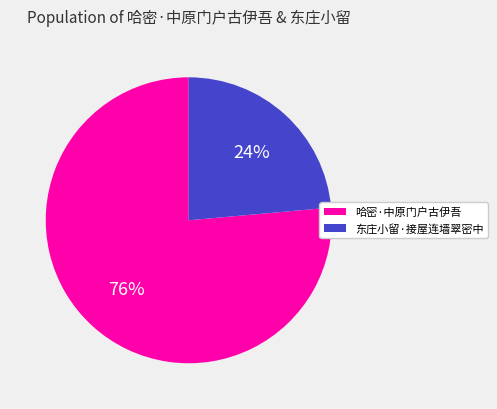

True or false: 哈密·中原门户古伊吾 accounts for 76% of the total.

True